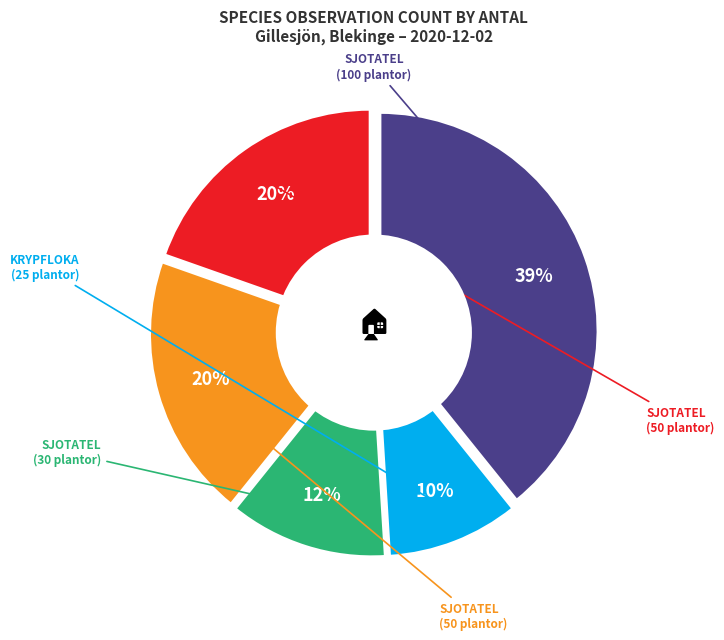

Is 90521751 the majority of the pie?

No